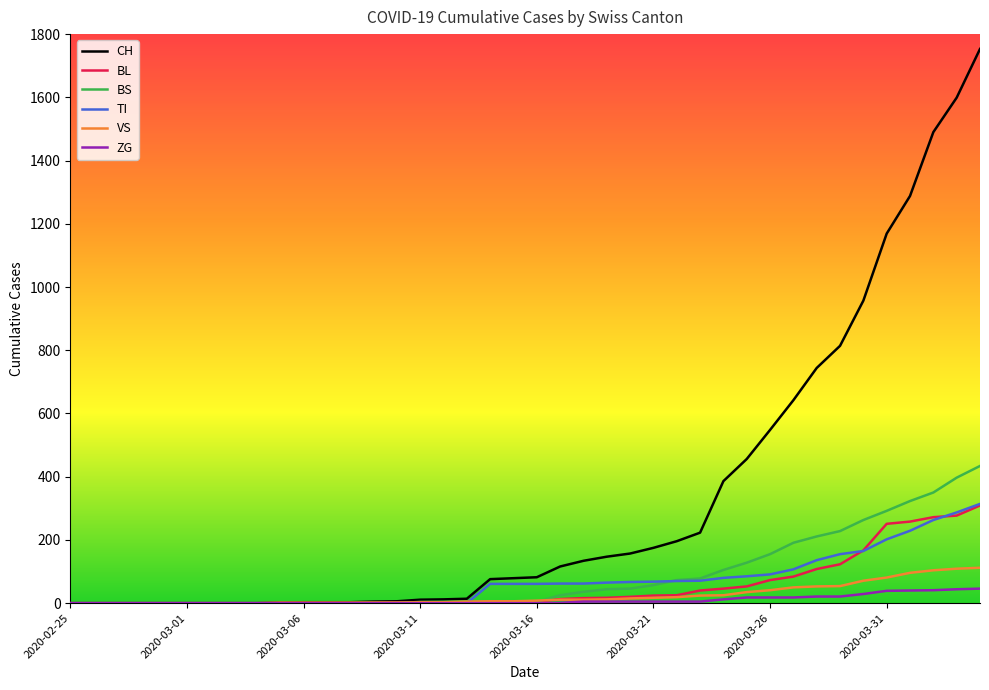

Which series has the widest spread of values?

CH